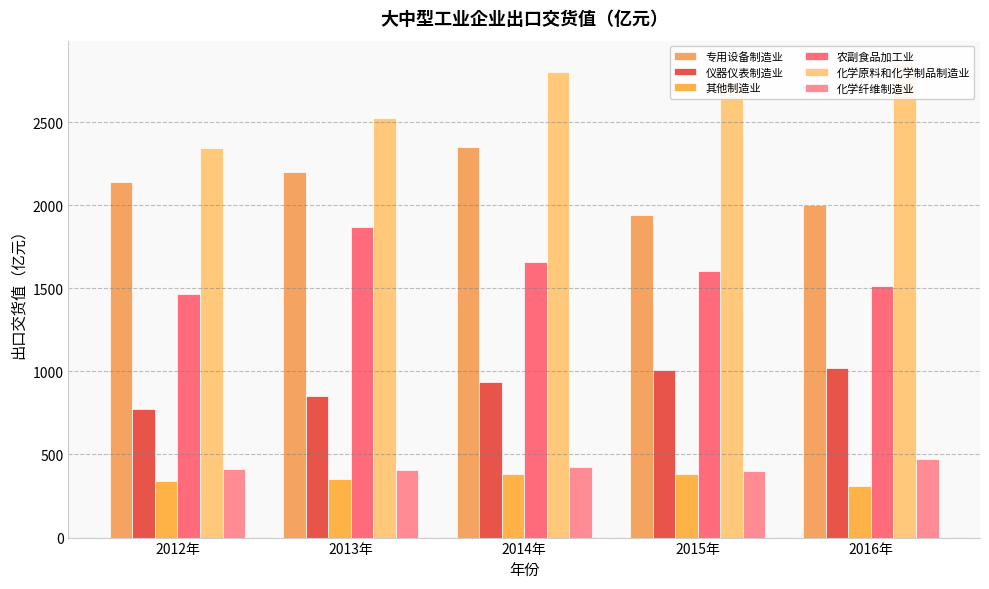

At which label does 农副食品加工业 first exceed 1602?

2013年